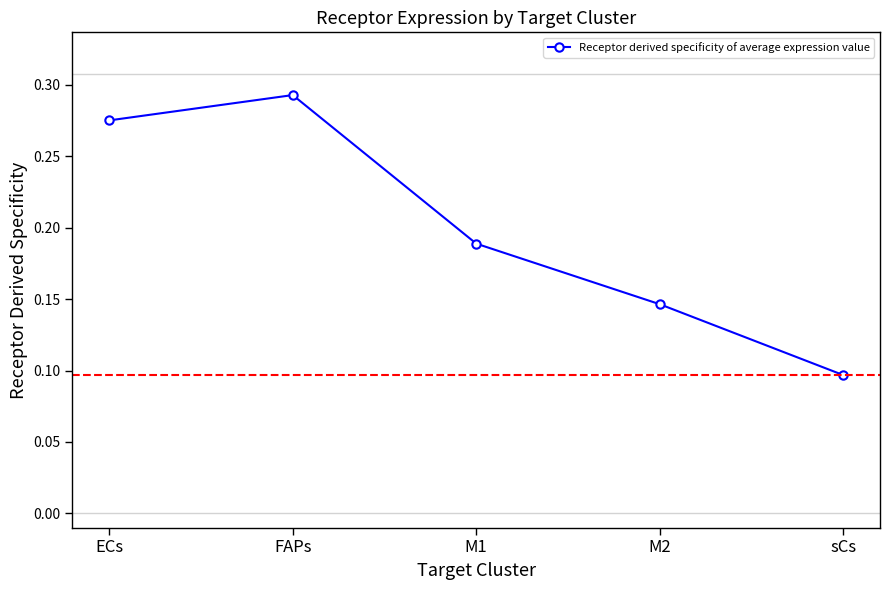

What is the change in value from FAPs to M2?

-0.1